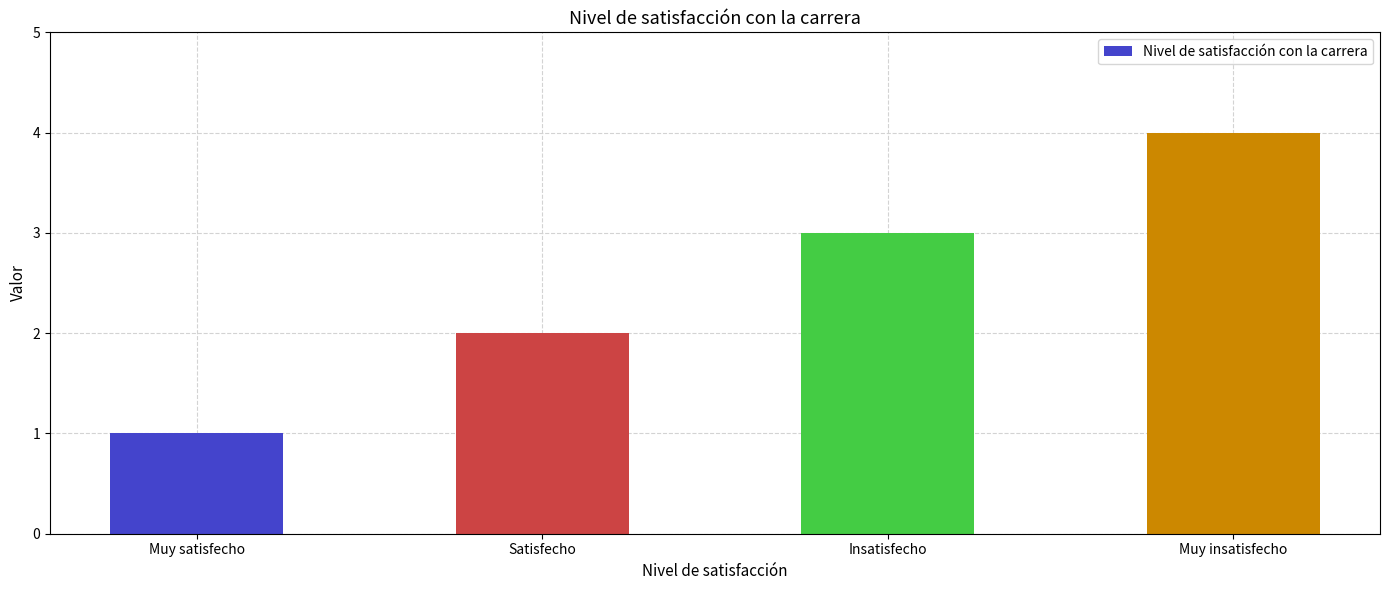

What is the difference between the maximum and minimum values?

3